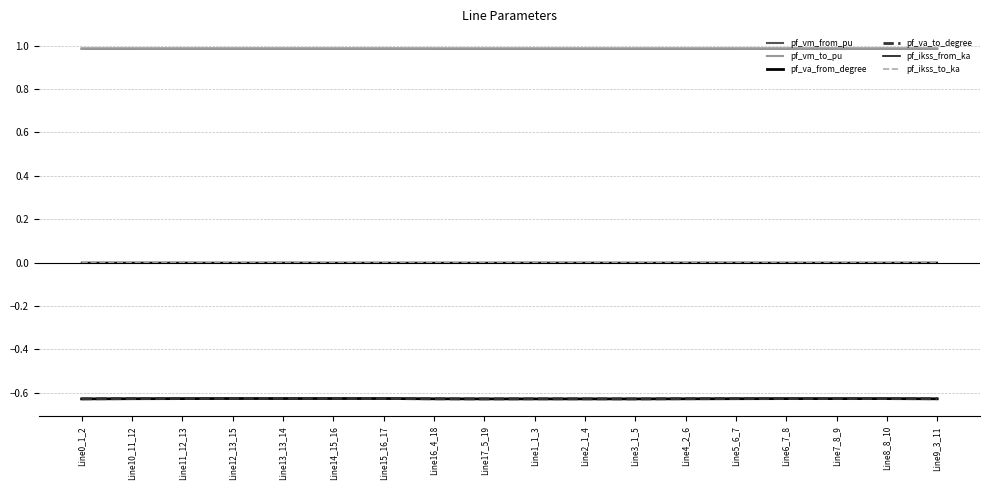

Is this an area chart (filled region under the line)?

No